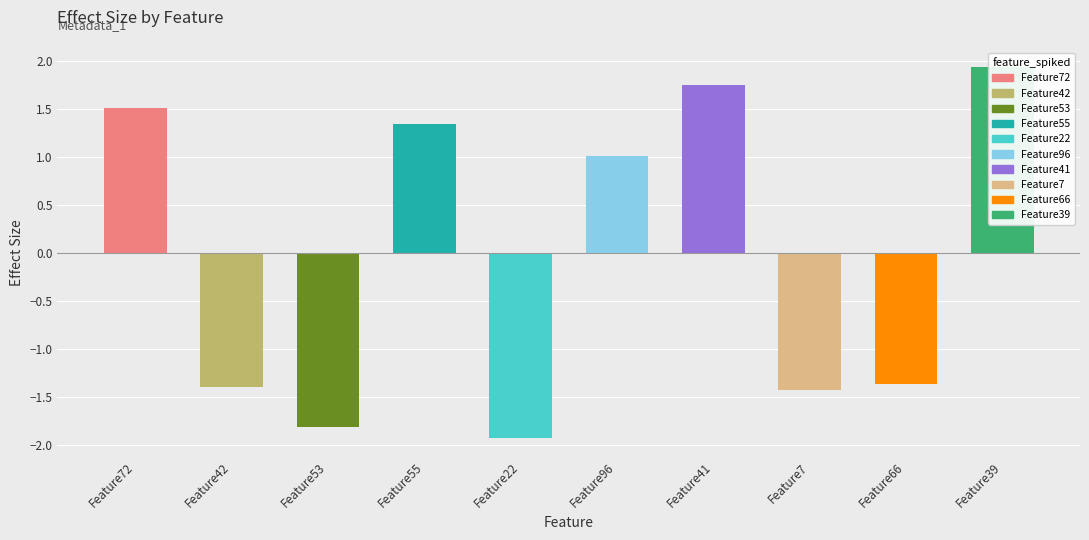

Reading right to left, transcribe all the data shown in this chart.

1.9	-1.4	-1.4	1.8	1.0	-1.9	1.3	-1.8	-1.4	1.5